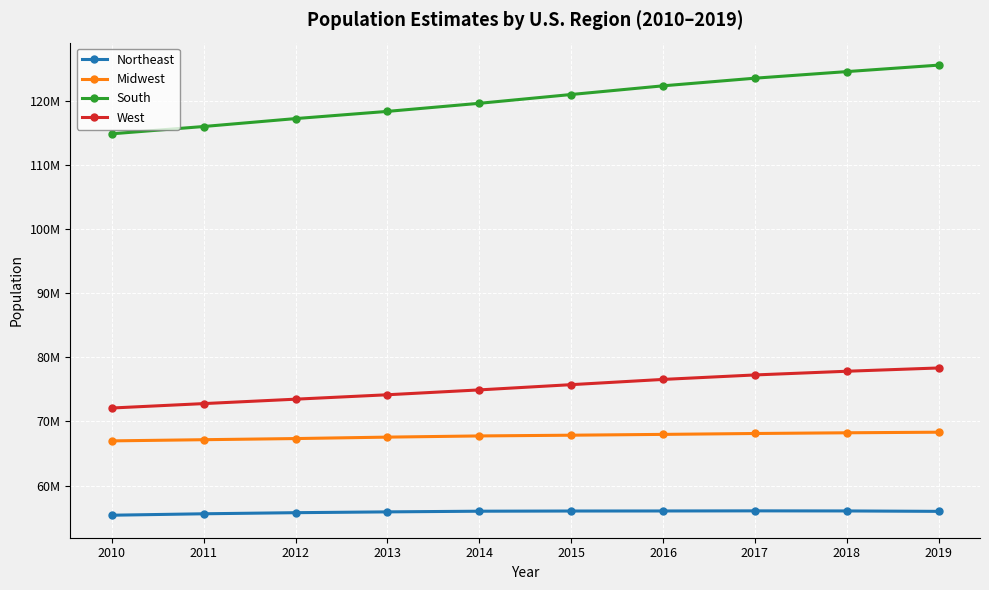

Does the chart display data point markers on the line(s)?

Yes